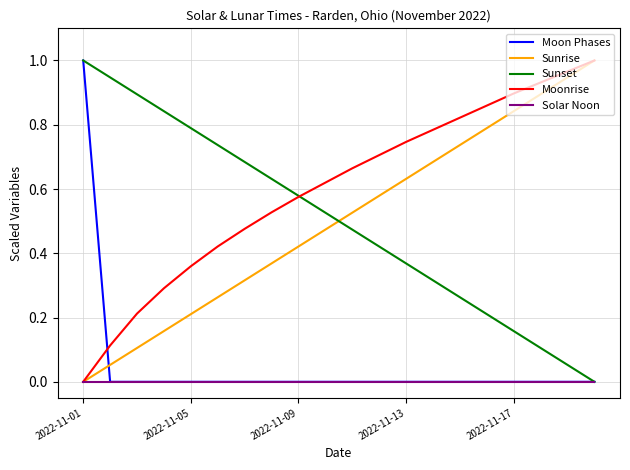

Which series has the largest total across all categories?

Moonrise